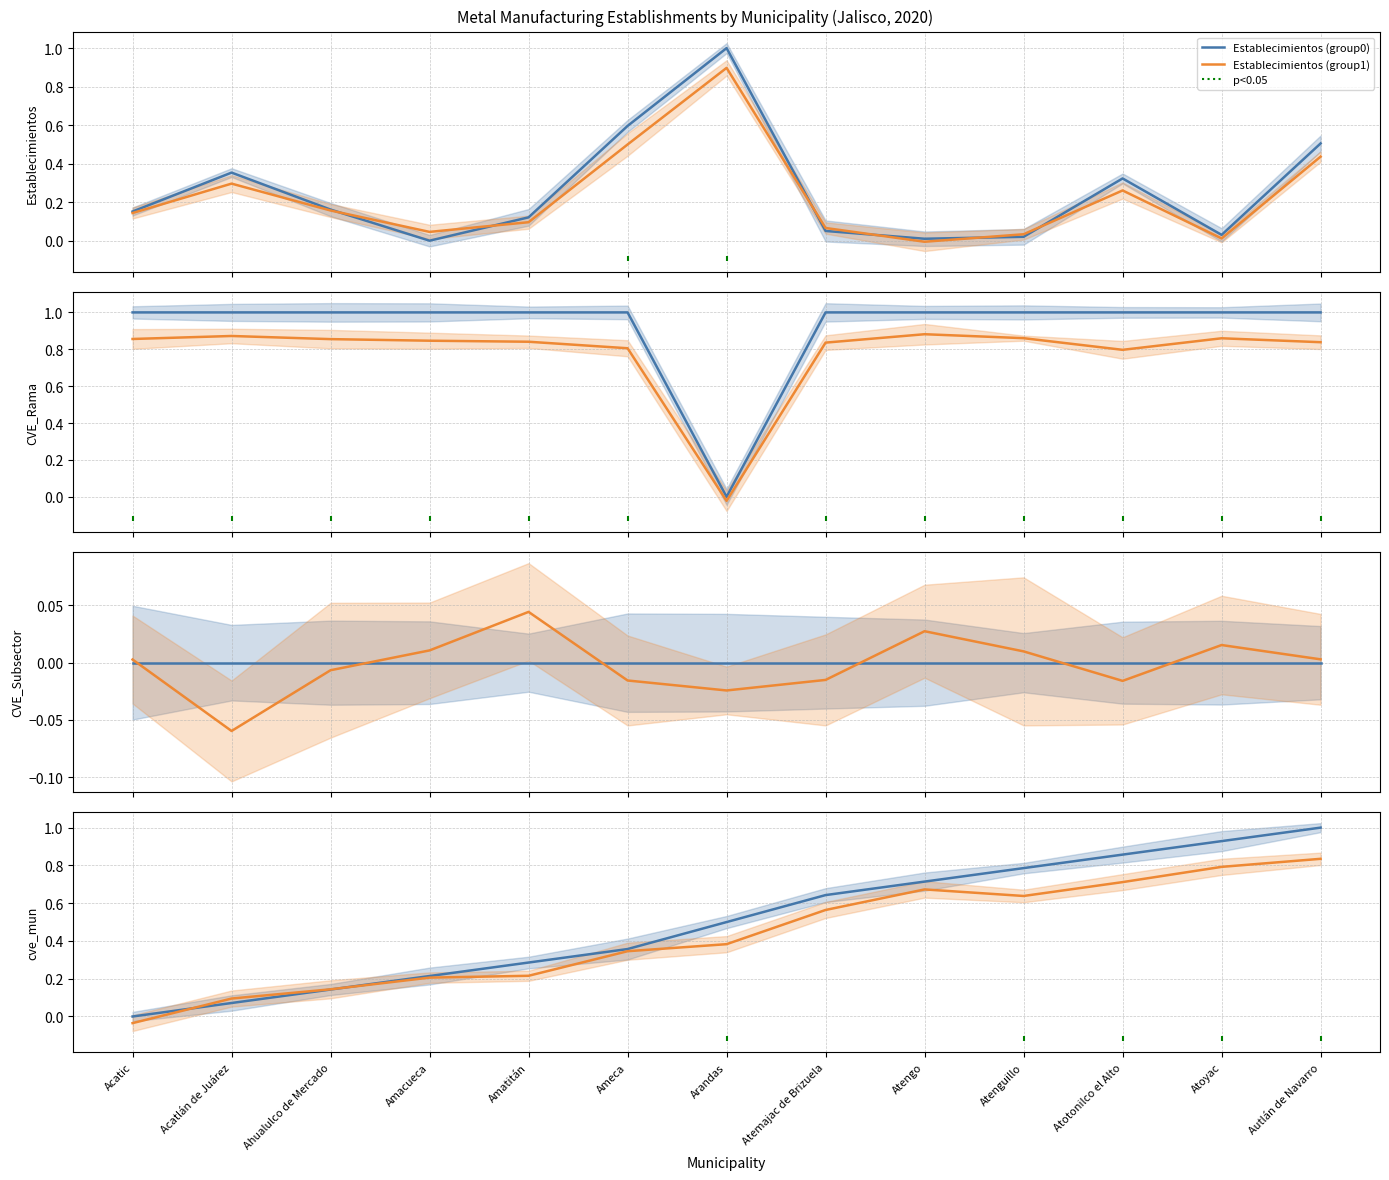

Where is CVE_Rama nearest to the value 0?

Arandas